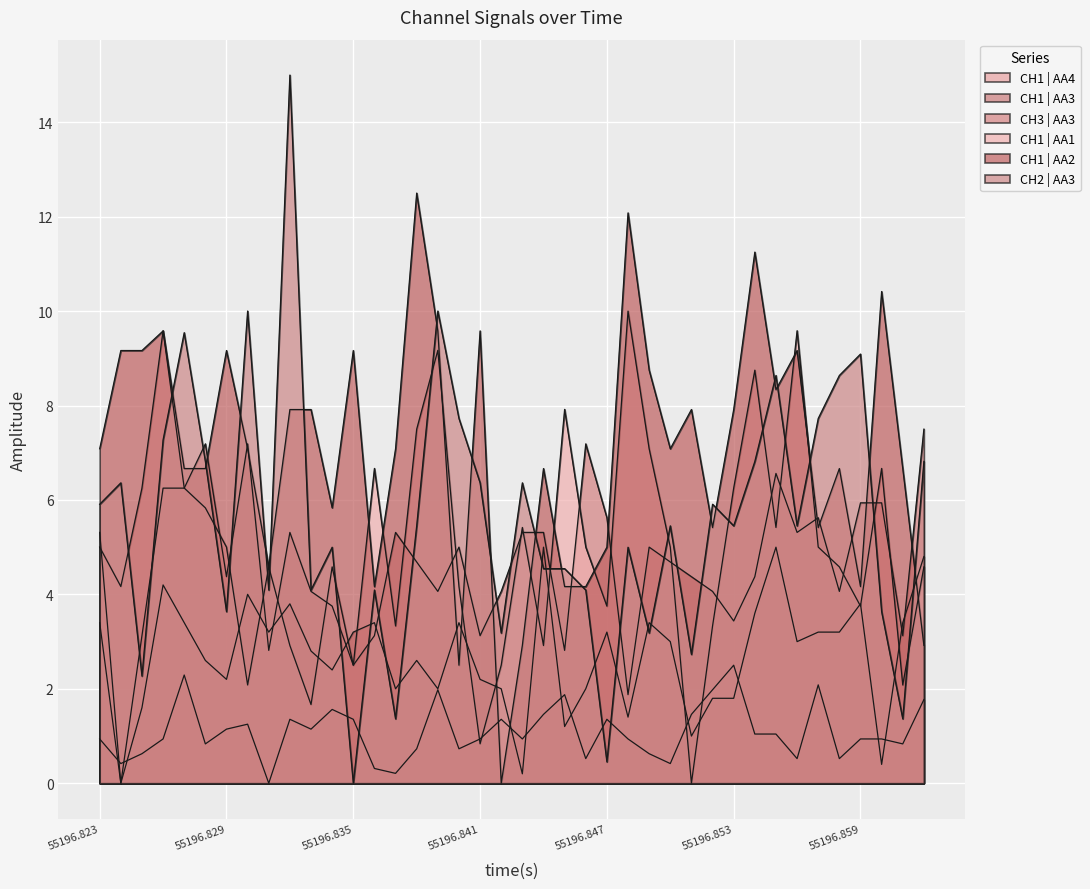

What is the total value across all series at 33?

33.0